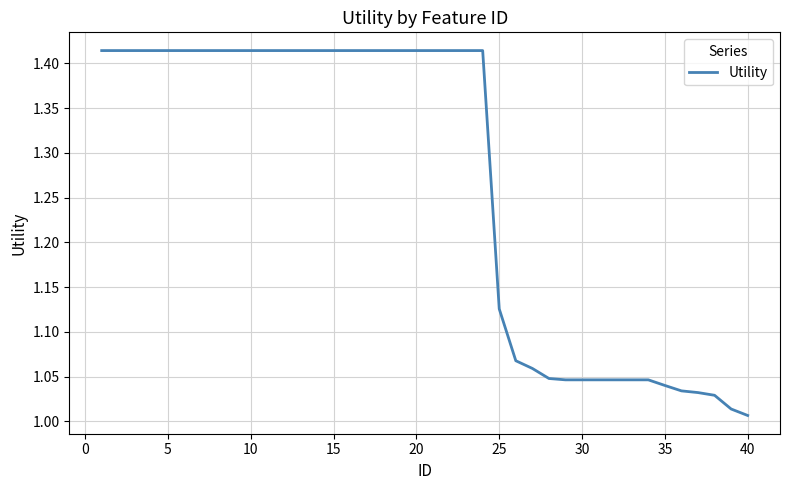

What is the difference between the maximum and minimum values?

0.4